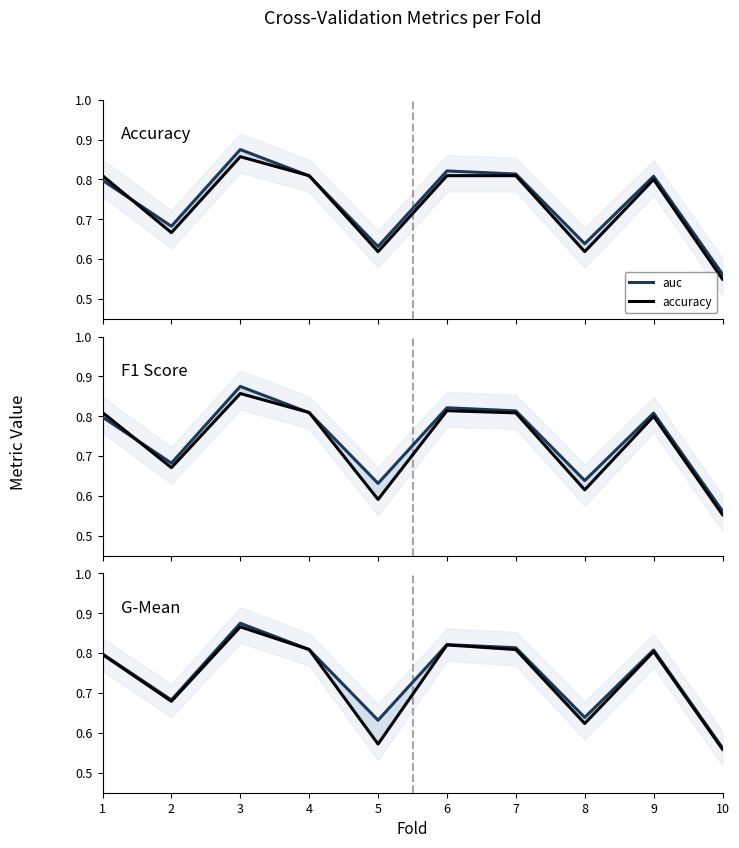

What is the lowest value of the auc series?

0.6